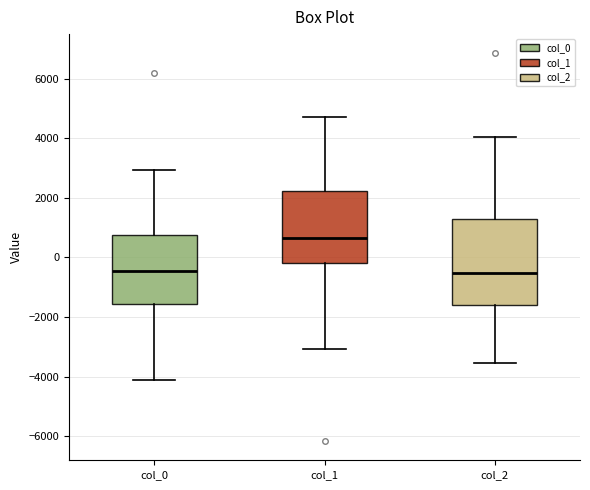

Reading left to right, read every box against the y-axis: the position of its median line, the range the box covers, and the ends of its whiskers. The values are not printed on the chart, so give them approximately, as read against the axis.

col_0: median -400, box -1600 to 800, whiskers -4200 to 3000
col_1: median 600, box -200 to 2200, whiskers -3000 to 4800
col_2: median -600, box -1600 to 1400, whiskers -3600 to 4000